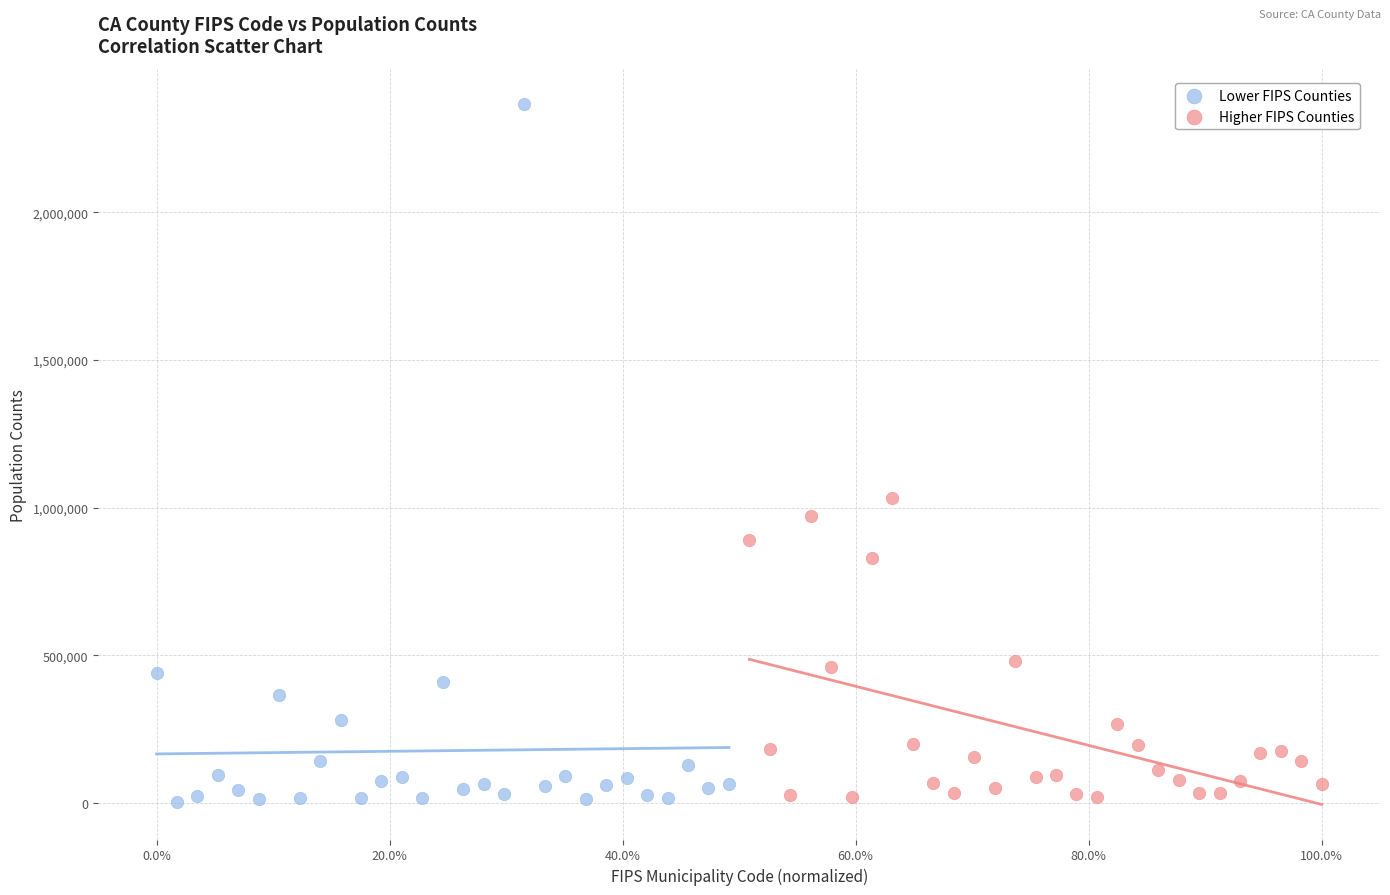

Which series contains the highest Y value?

Lower FIPS Counties